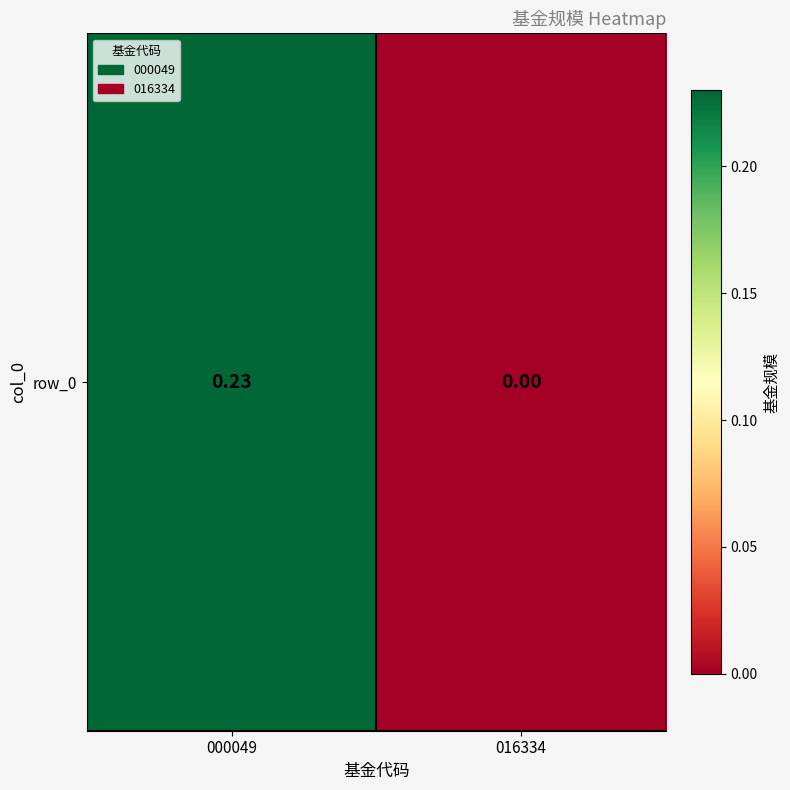

Count the number of data series in this chart.

1